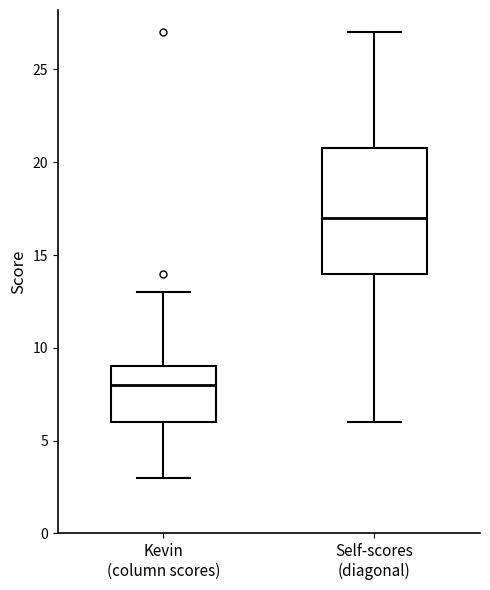

Reading left to right, read every box against the y-axis: the position of its median line, the range the box covers, and the ends of its whiskers. The values are not printed on the chart, so give them approximately, as read against the axis.

Kevin (column scores): median 8, box 6 to 9, whiskers 3 to 13
Self-scores (diagonal): median 17, box 14 to 21, whiskers 6 to 27